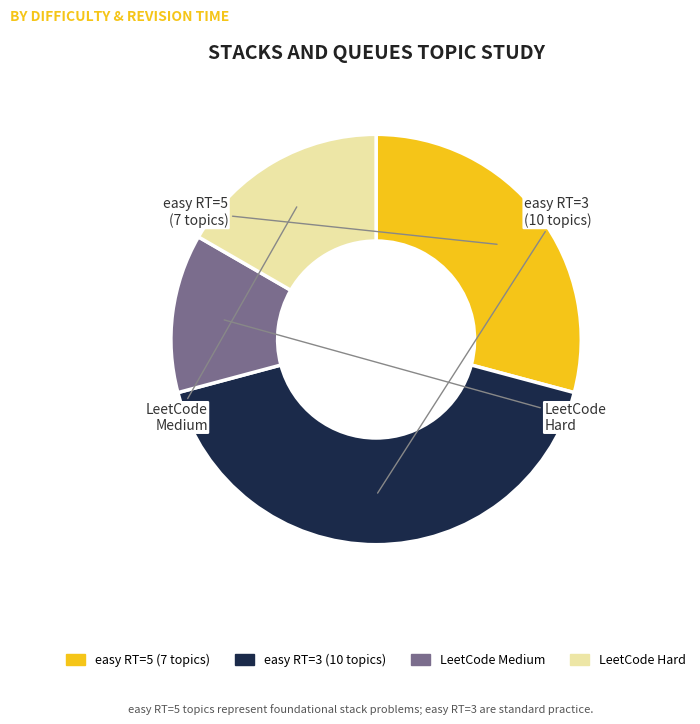

Does any single category account for the majority?

No